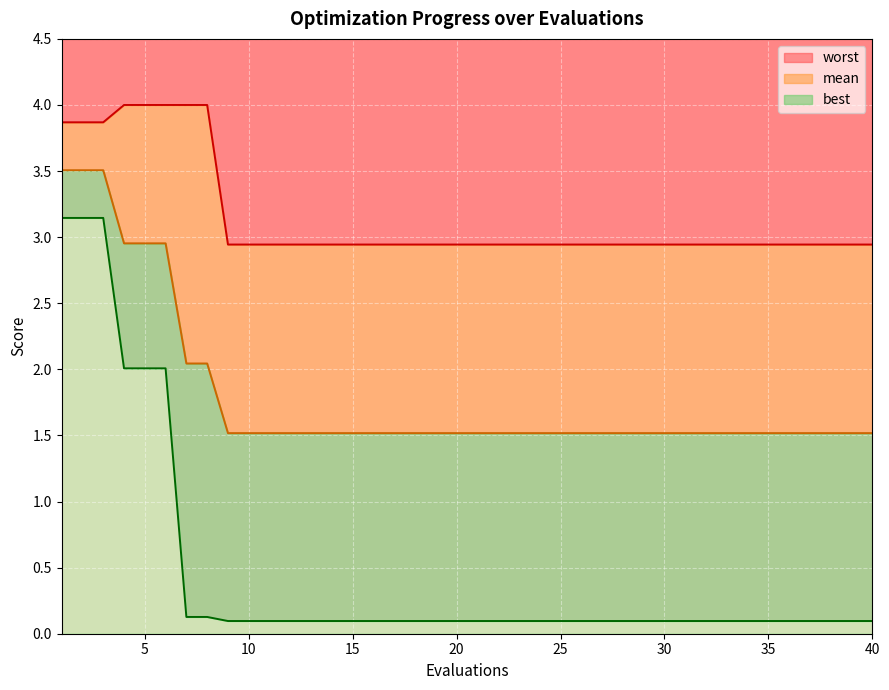

Reading right to left, extract all data points from this chart.

mean: 40=1.5	39=1.5	38=1.5	37=1.5	36=1.5	35=1.5	34=1.5	33=1.5	32=1.5	31=1.5	30=1.5	29=1.5	28=1.5	27=1.5	26=1.5	25=1.5	24=1.5	23=1.5	22=1.5	21=1.5	20=1.5	19=1.5	18=1.5	17=1.5	16=1.5	15=1.5	14=1.5	13=1.5	12=1.5	11=1.5	10=1.5	9=1.5	8=2.0	7=2.0	6=3.0	5=3.0	4=3.0	3=3.5	2=3.5	1=3.5
best: 40=0.1	39=0.1	38=0.1	37=0.1	36=0.1	35=0.1	34=0.1	33=0.1	32=0.1	31=0.1	30=0.1	29=0.1	28=0.1	27=0.1	26=0.1	25=0.1	24=0.1	23=0.1	22=0.1	21=0.1	20=0.1	19=0.1	18=0.1	17=0.1	16=0.1	15=0.1	14=0.1	13=0.1	12=0.1	11=0.1	10=0.1	9=0.1	8=0.1	7=0.1	6=2.0	5=2.0	4=2.0	3=3.1	2=3.1	1=3.1
worst: 40=2.9	39=2.9	38=2.9	37=2.9	36=2.9	35=2.9	34=2.9	33=2.9	32=2.9	31=2.9	30=2.9	29=2.9	28=2.9	27=2.9	26=2.9	25=2.9	24=2.9	23=2.9	22=2.9	21=2.9	20=2.9	19=2.9	18=2.9	17=2.9	16=2.9	15=2.9	14=2.9	13=2.9	12=2.9	11=2.9	10=2.9	9=2.9	8=4.0	7=4.0	6=4.0	5=4.0	4=4.0	3=3.9	2=3.9	1=3.9